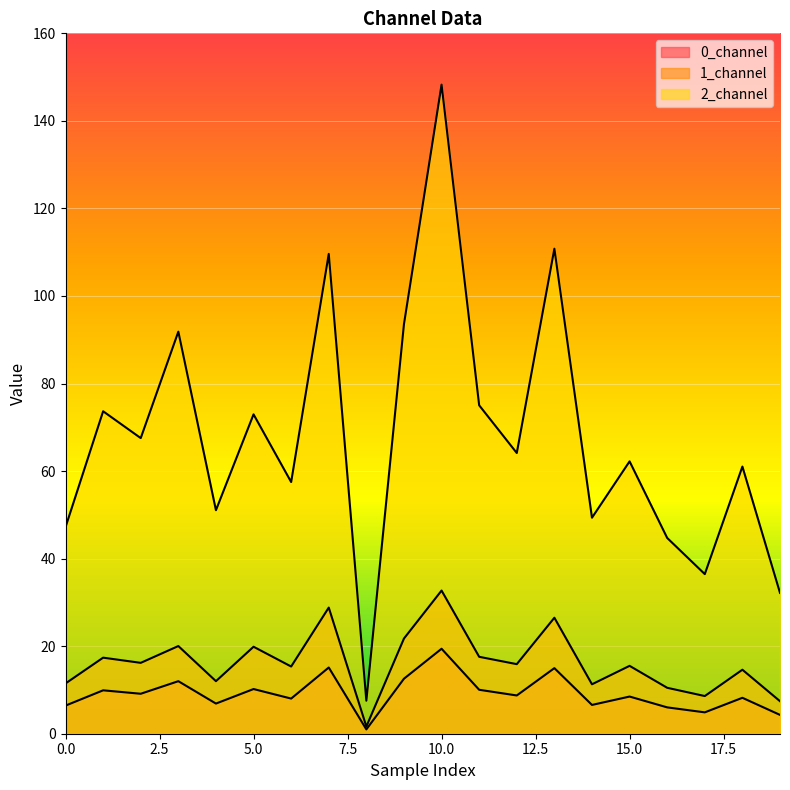

The value of 0_channel at 2 is 9.1. True or false?

True